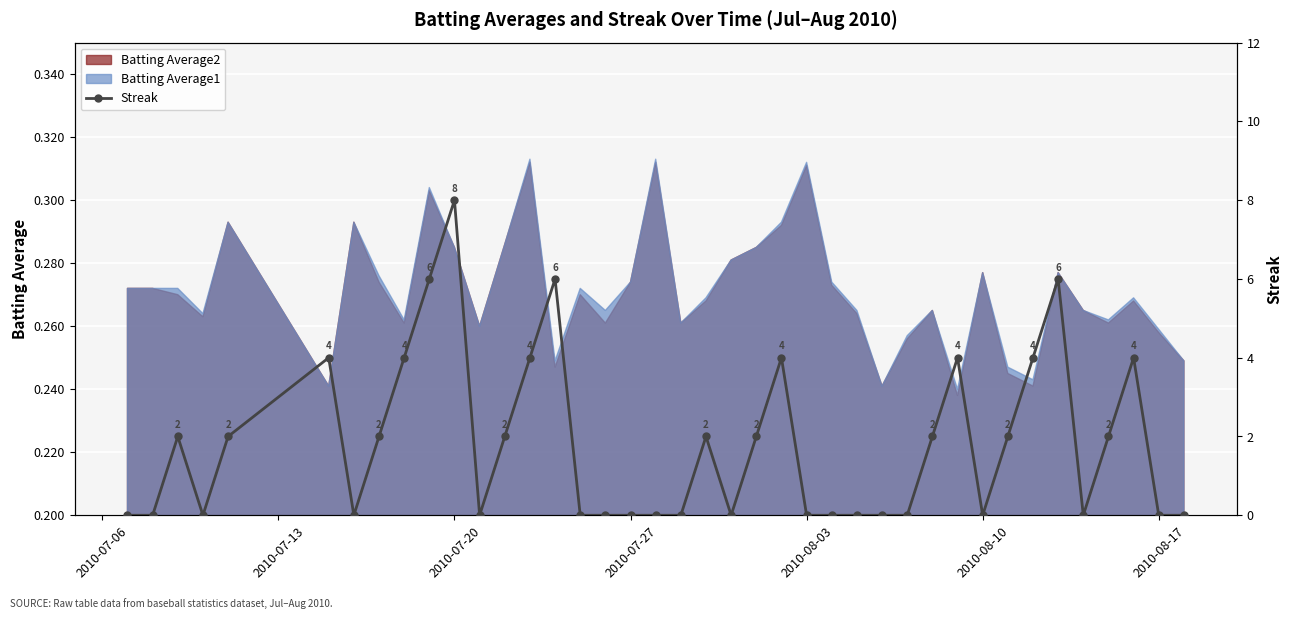

Reading left to right, transcribe all the data shown in this chart.

0	0	2	0	2	4	0	2	4	6	8	0	2	4	6	0	0	0	0	0	2	0	2	4	0	0	0	0	0	2	4	0	2	4	6	0	2	4	0	0